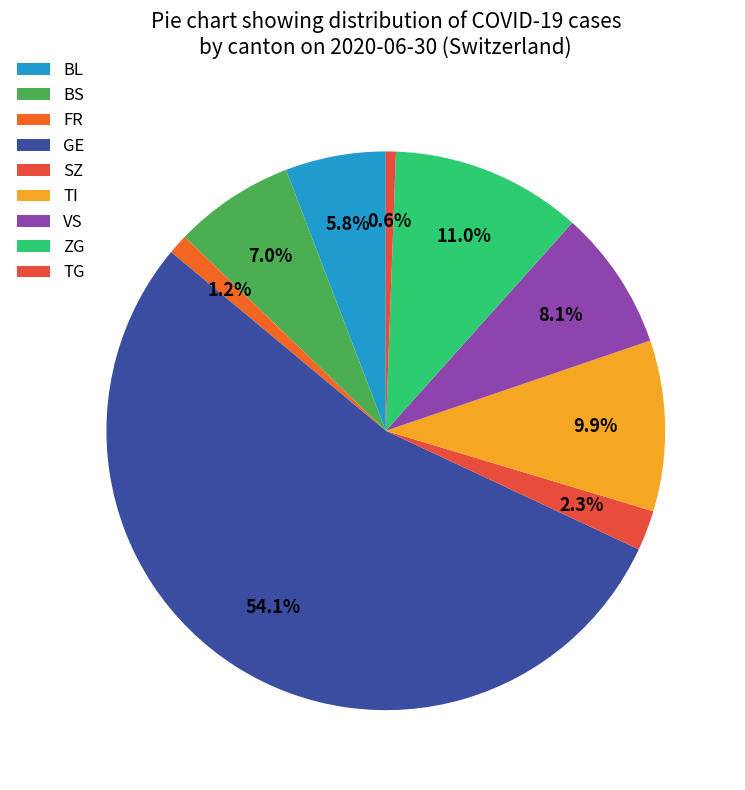

How many slices are in this pie chart?

9